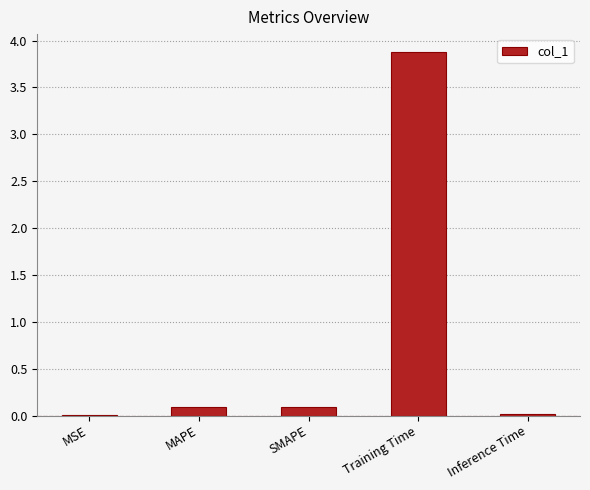

What is the sum of the values at Training Time and SMAPE?

4.0